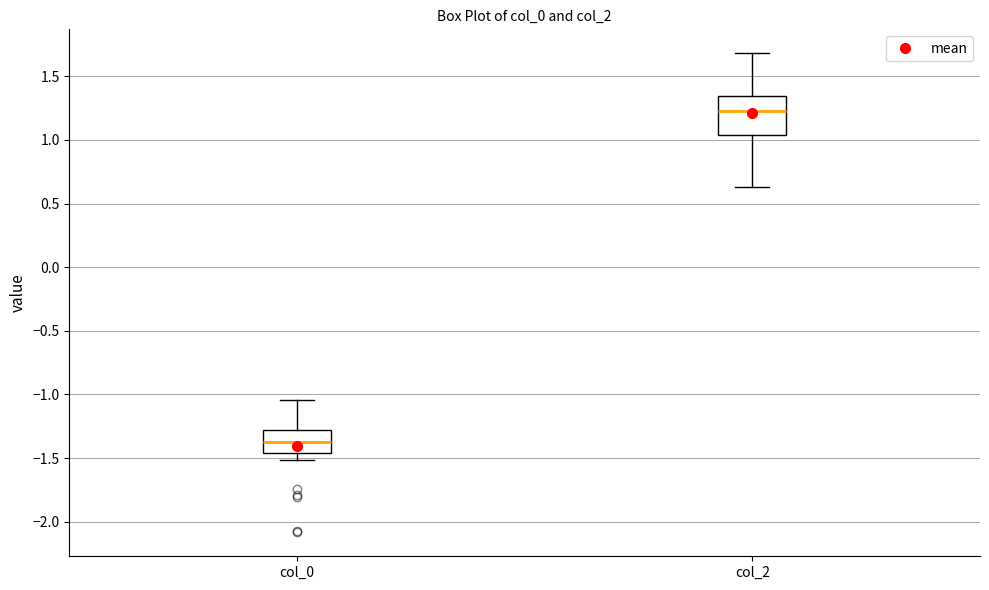

Reading left to right, read every box against the y-axis: the position of its median line, the range the box covers, and the ends of its whiskers. The values are not printed on the chart, so give them approximately, as read against the axis.

col_0: median -1.35, box -1.45 to -1.30, whiskers -1.50 to -1.05
col_2: median 1.25, box 1.05 to 1.35, whiskers 0.65 to 1.70